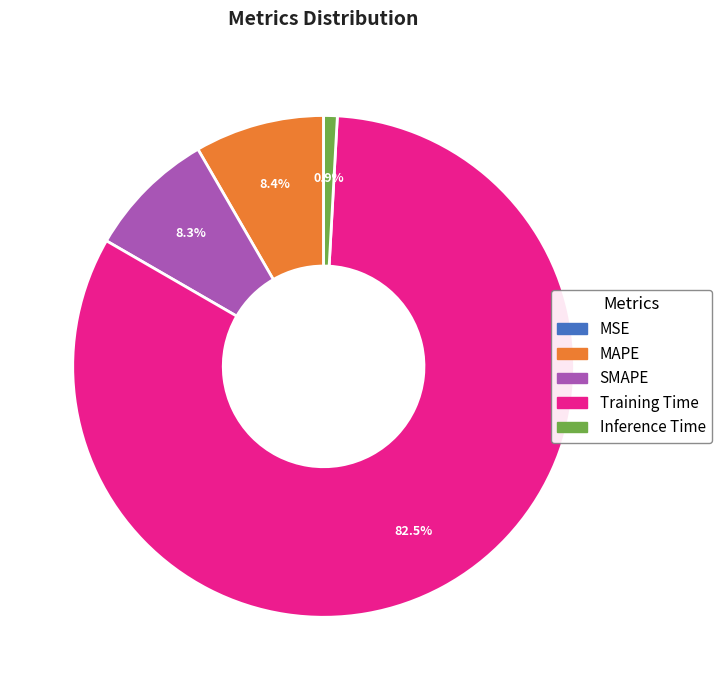

Does SMAPE account for over 50% of the chart?

No